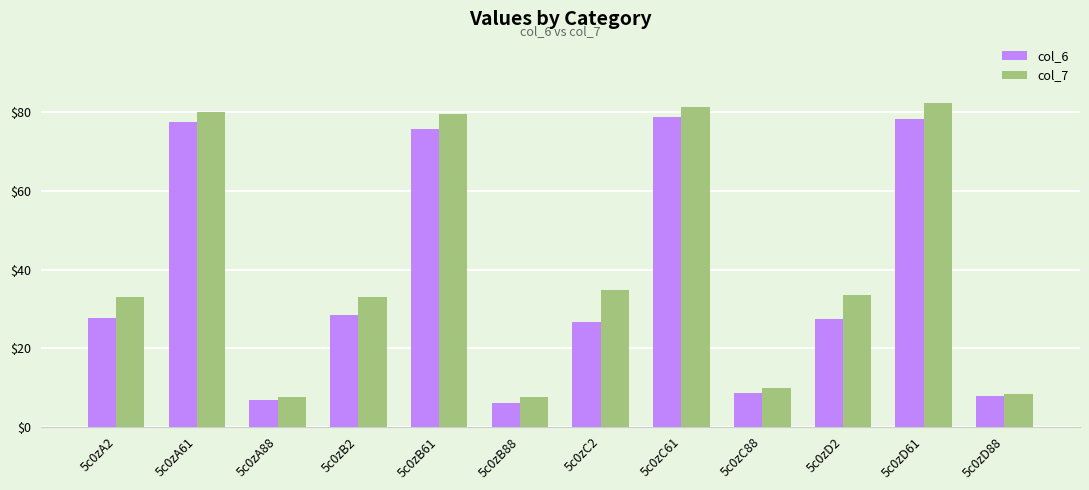

Which series has the widest spread of values?

col_7